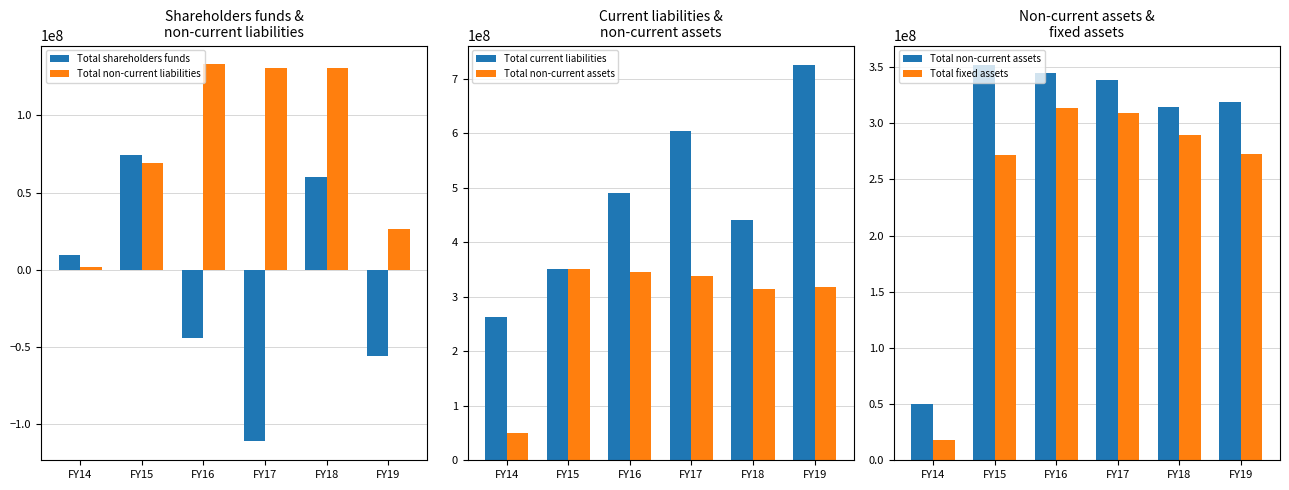

Reading left to right, transcribe all the data shown in this chart.

Total shareholders funds: 9213728	74582907	-44090963	-111365375	60393048	-55737237
Total non-current liabilities: 1446736	69075659	133142595	131065971	130883544	26610156
Total current liabilities: 263105987	351396415	491181084	603713969	441161538	725168290
Total non-current assets: 50190399	351475511	344989025	338561506	314264173	318741338
Total fixed assets: 18205668	271504787	313336366	308891259	289014504	272957748